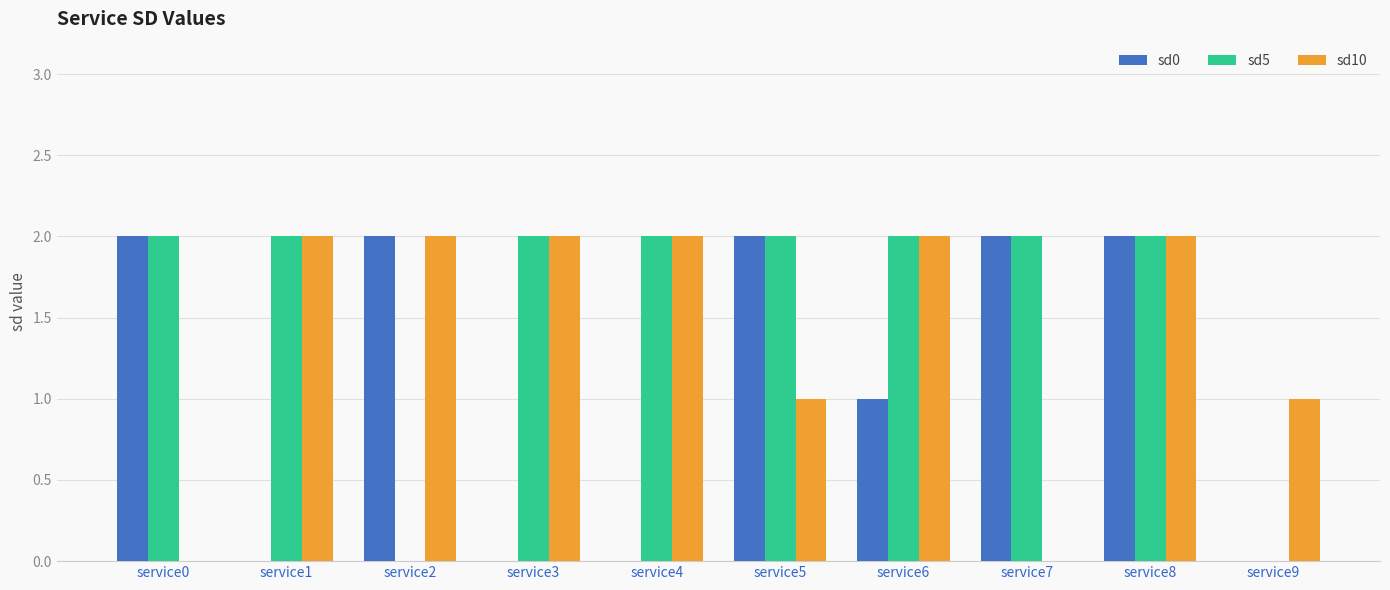

What are all the series names shown in the legend?

sd0, sd5, sd10